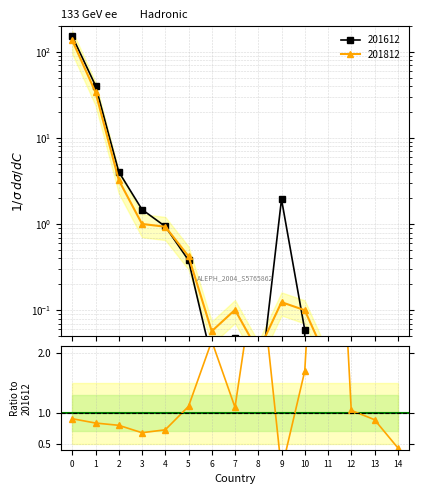

What is the change in value from 4 to 14?

-0.3